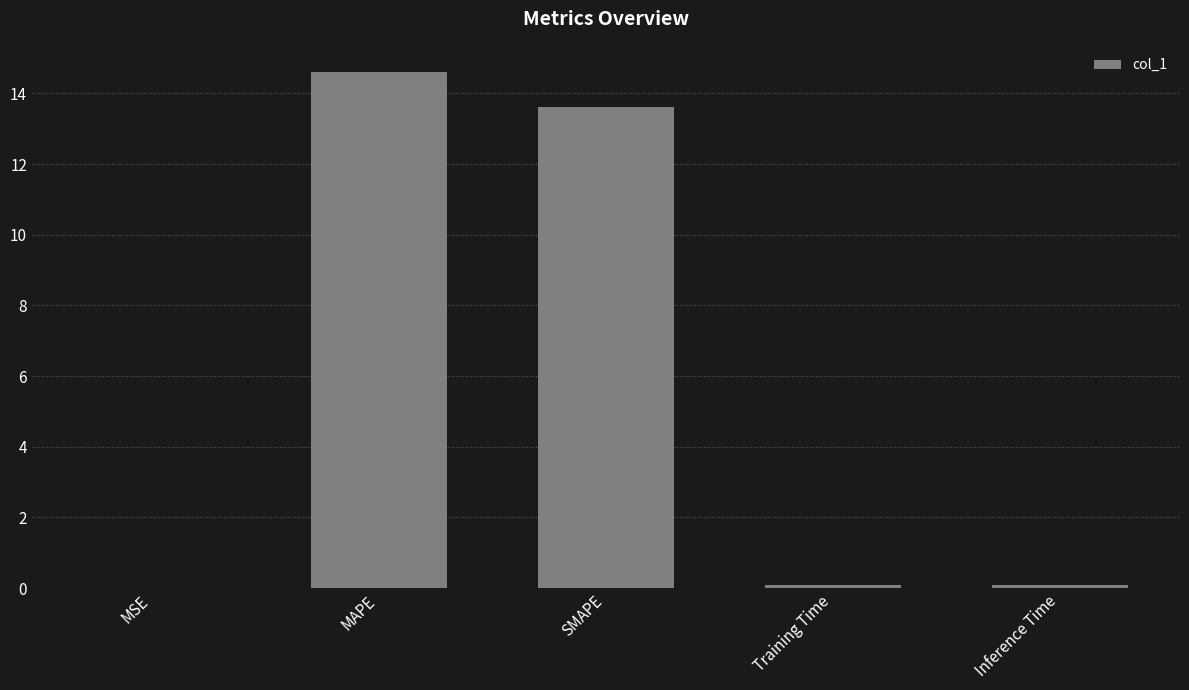

The chart shows a value of 0.1 at Training Time. True or false?

True